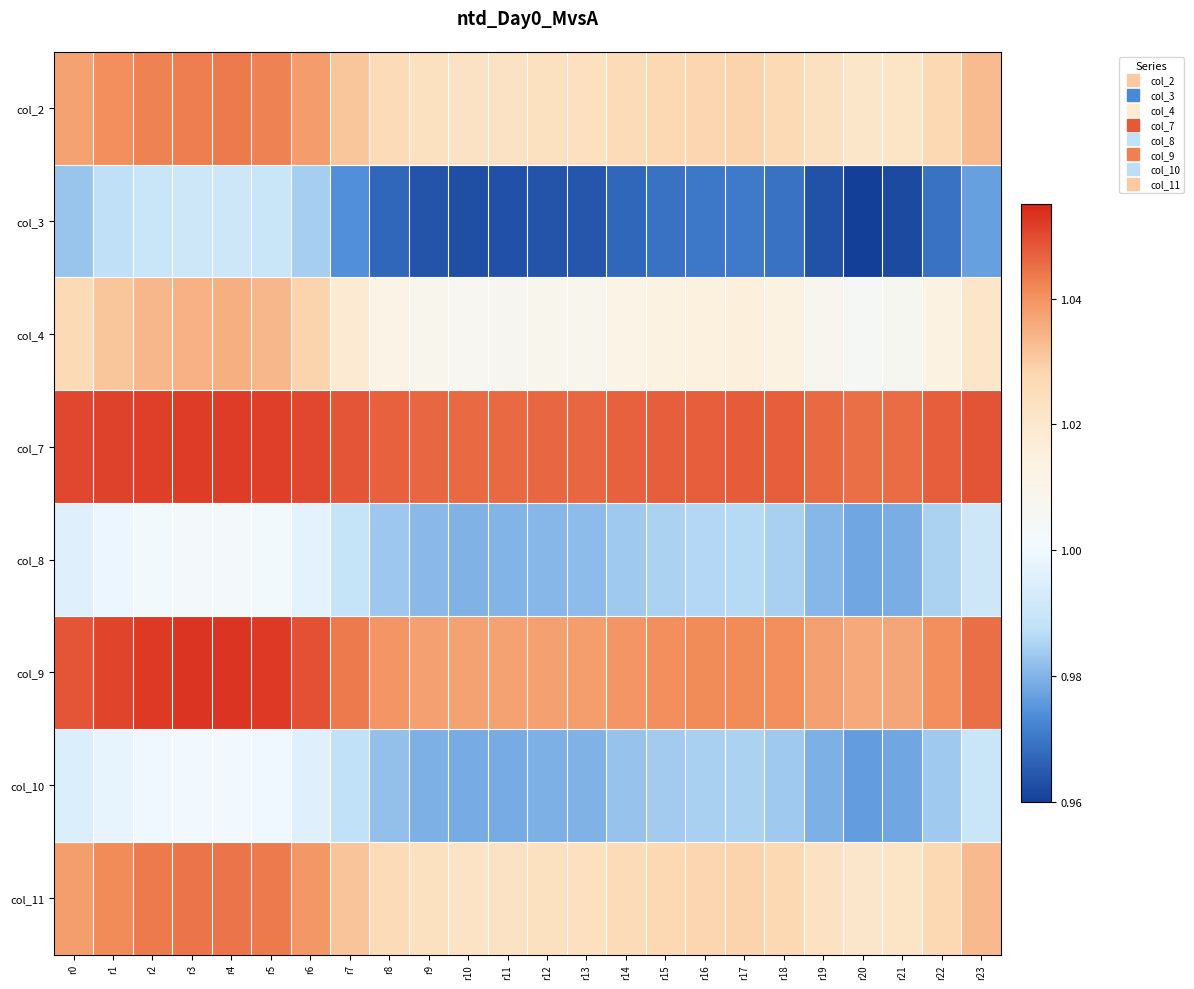

Rank the series at r2 from highest to lowest value.

col_9, col_7, col_11, col_2, col_4, col_8, col_10, col_3